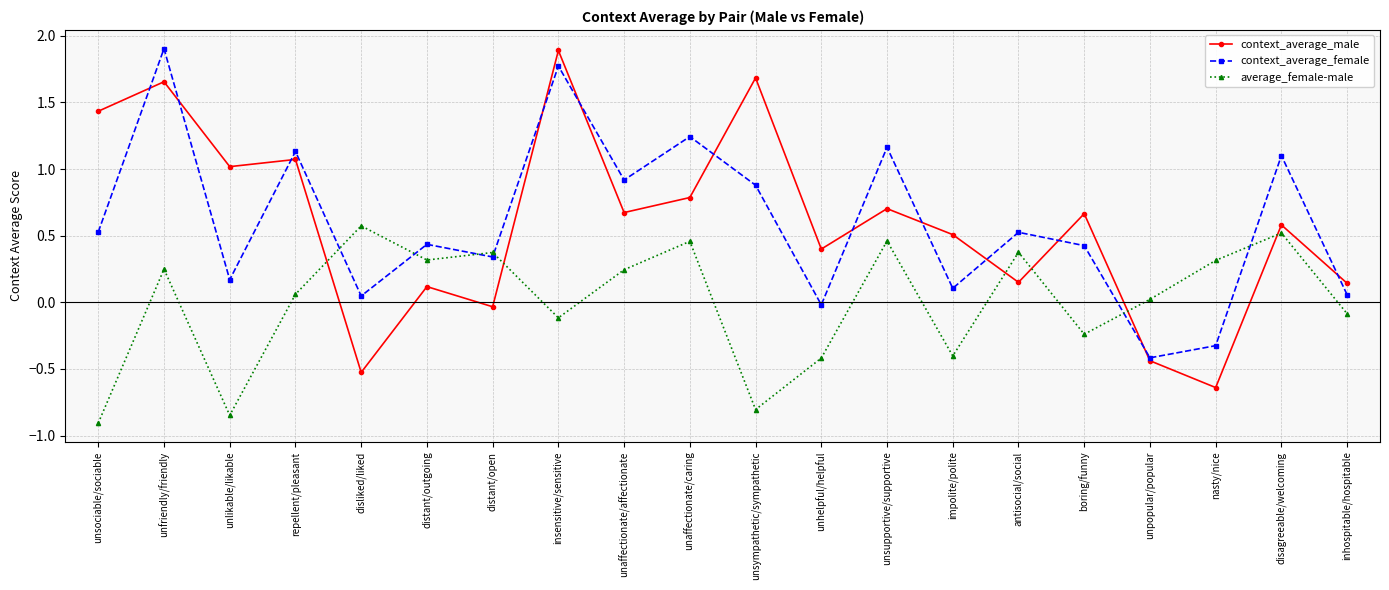

True or false: context_average_male has a value of 2.7 at unfriendly/friendly.

False